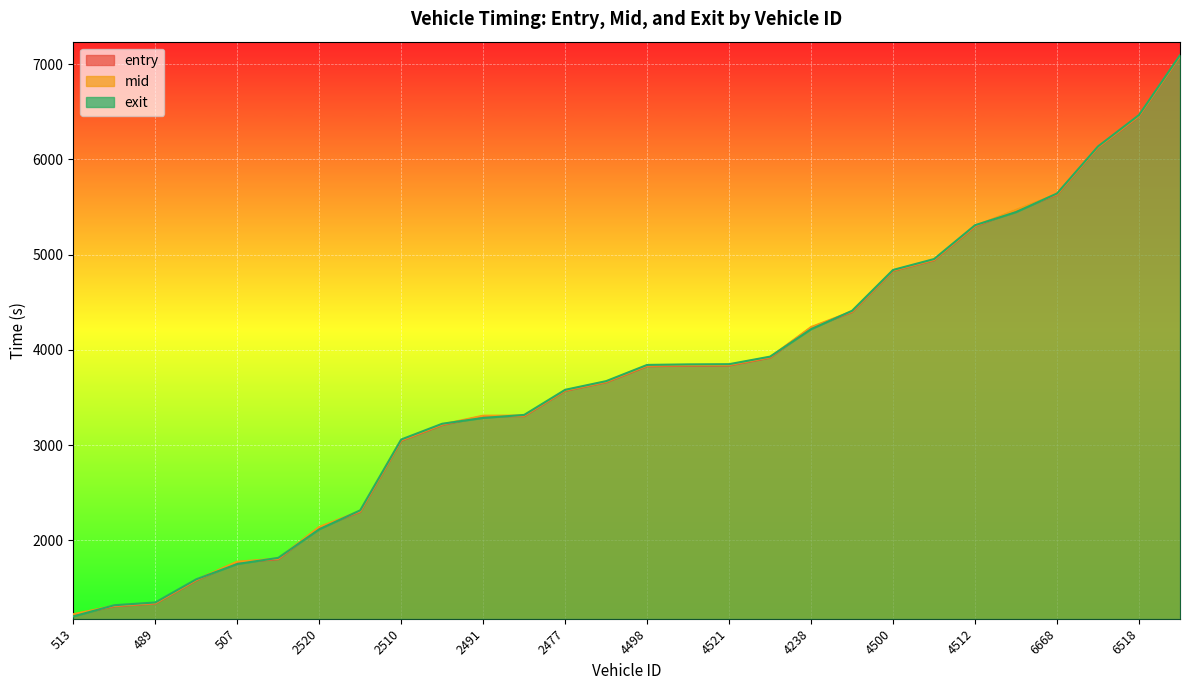

The mid series shows 1530.0 at 4498. True or false?

False